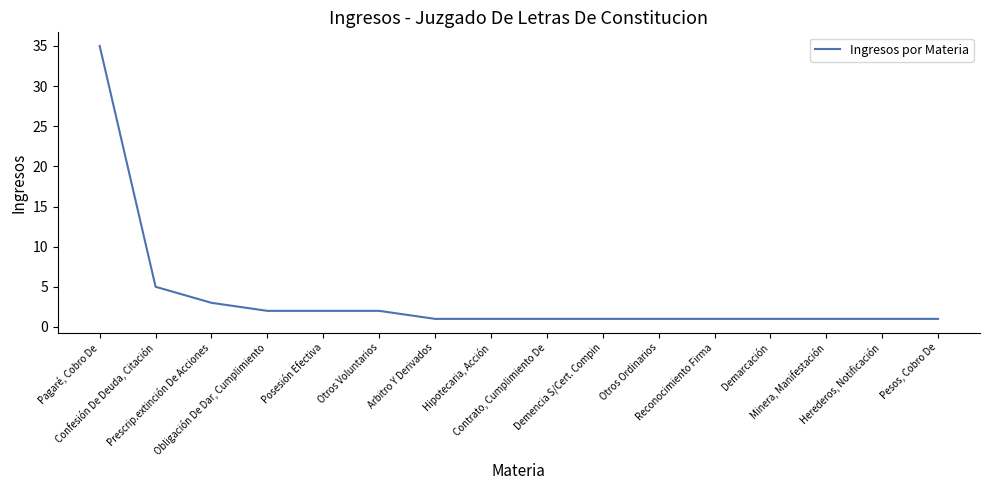

How many lines are shown in the chart?

1